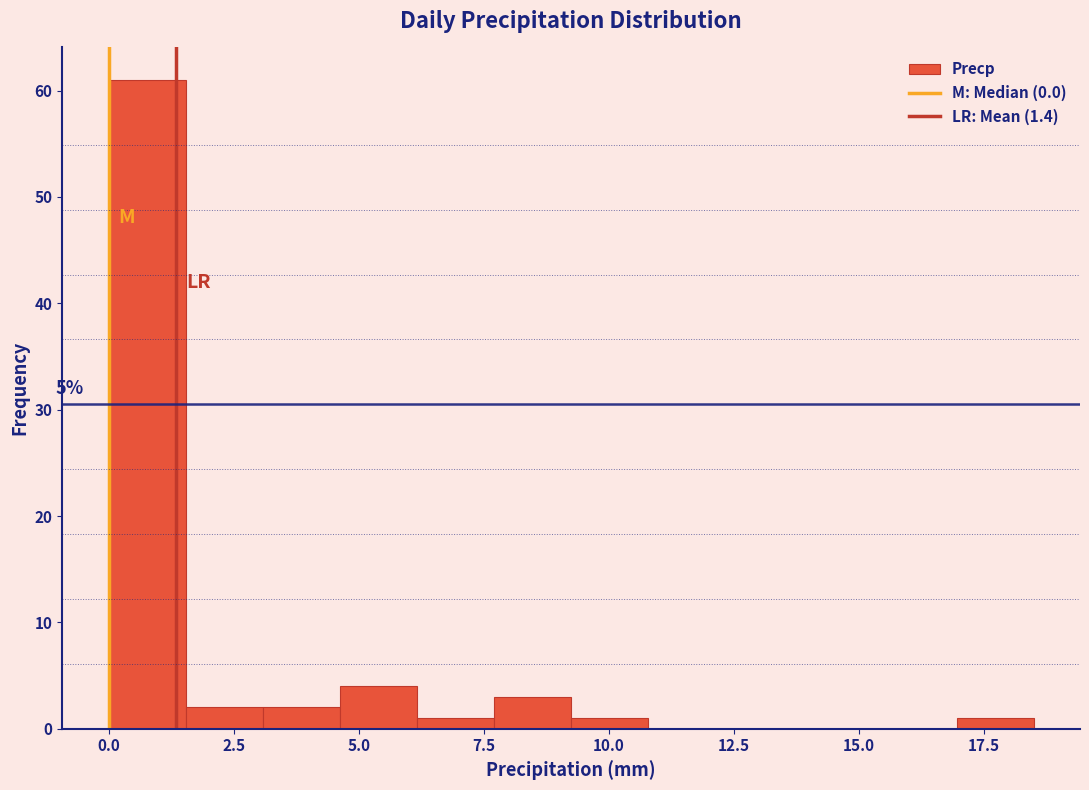

Read against the x-axis, roughly where is the centre of the tallest bar?

1.0